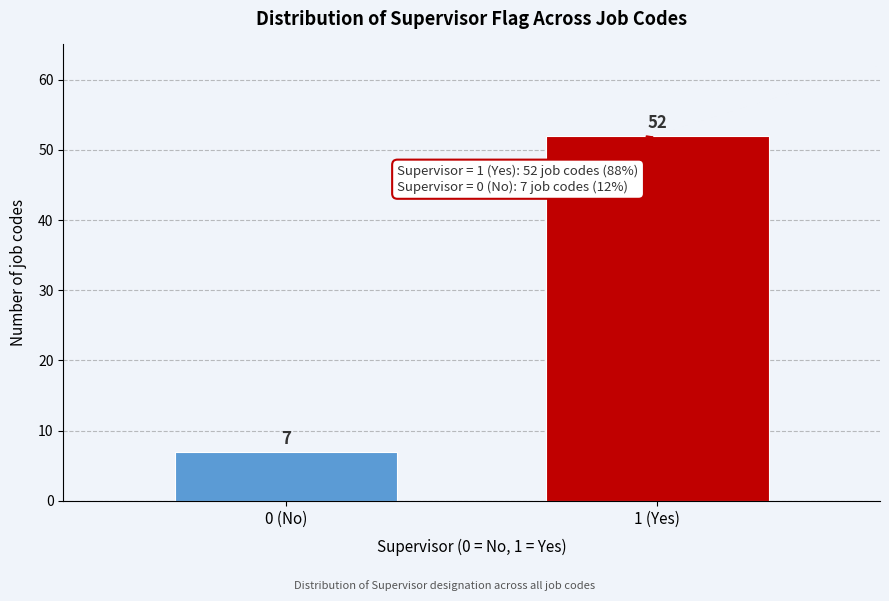

Reading left to right, list all the values displayed in this chart.

0 (No)=7	1 (Yes)=52